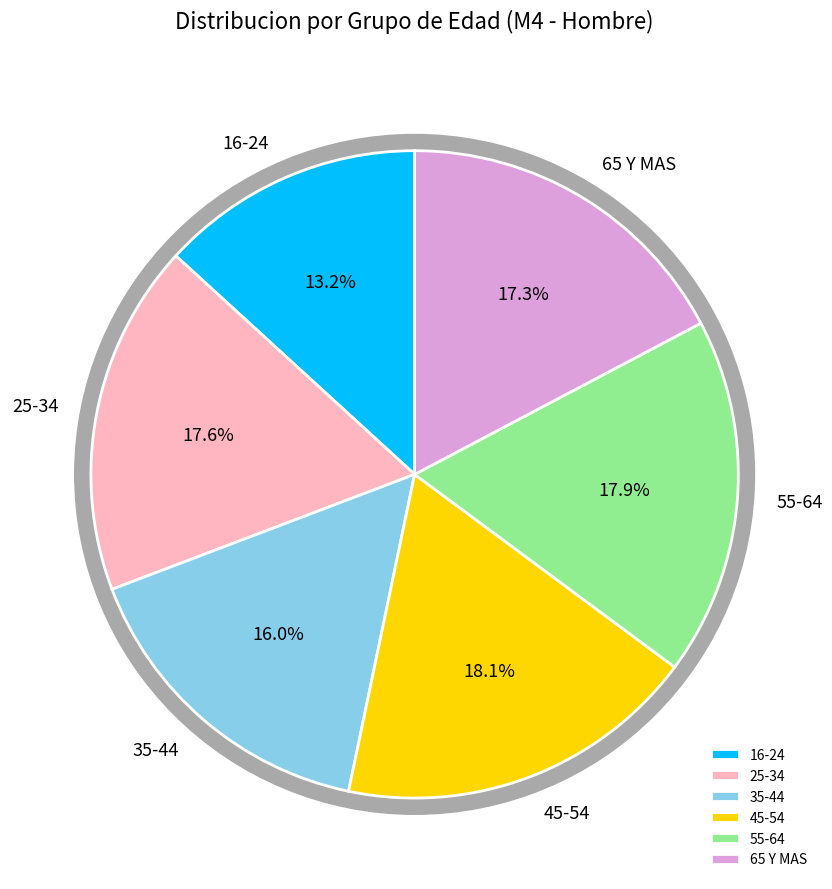

Is there any slice that represents more than half of the pie?

No